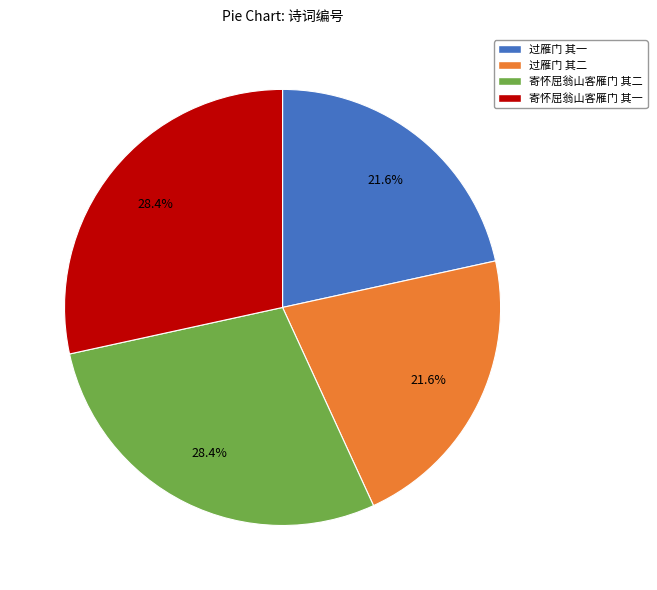

Is it true that 过雁门 其一 is 9% of the pie?

False